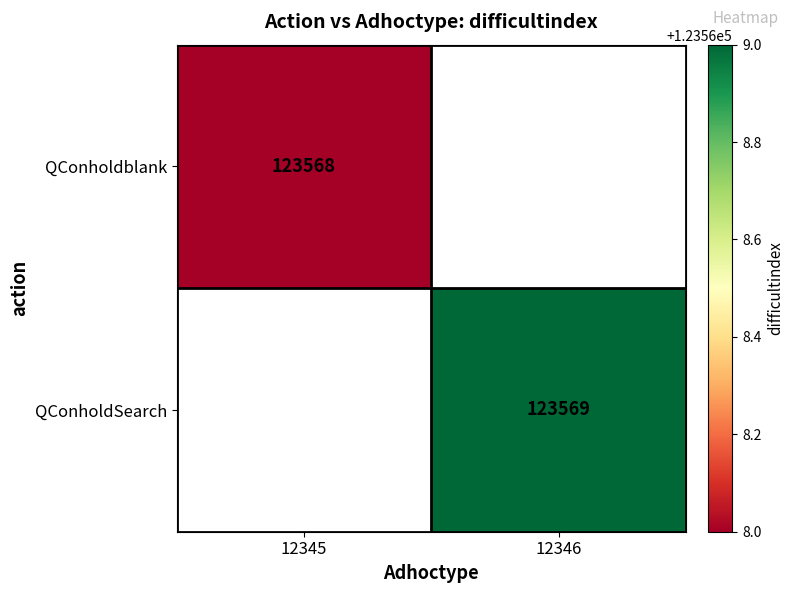

The value of QConholdblank at 12345 is 83159. True or false?

False